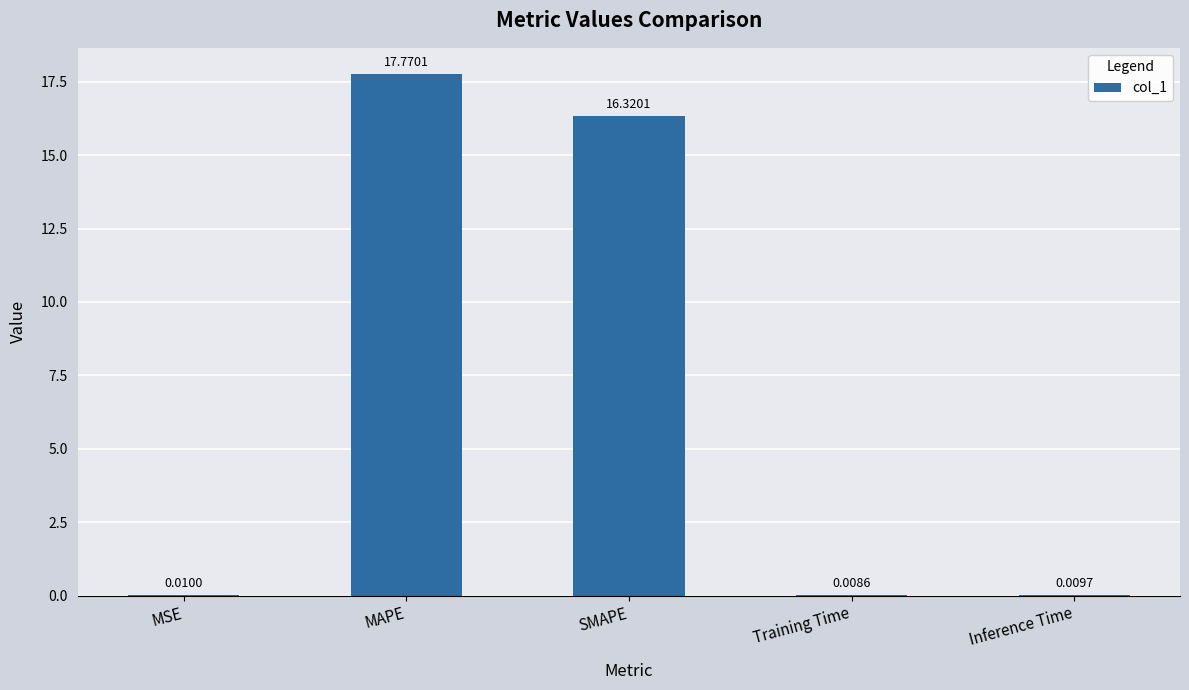

Where is the data nearest to the value 8?

MSE